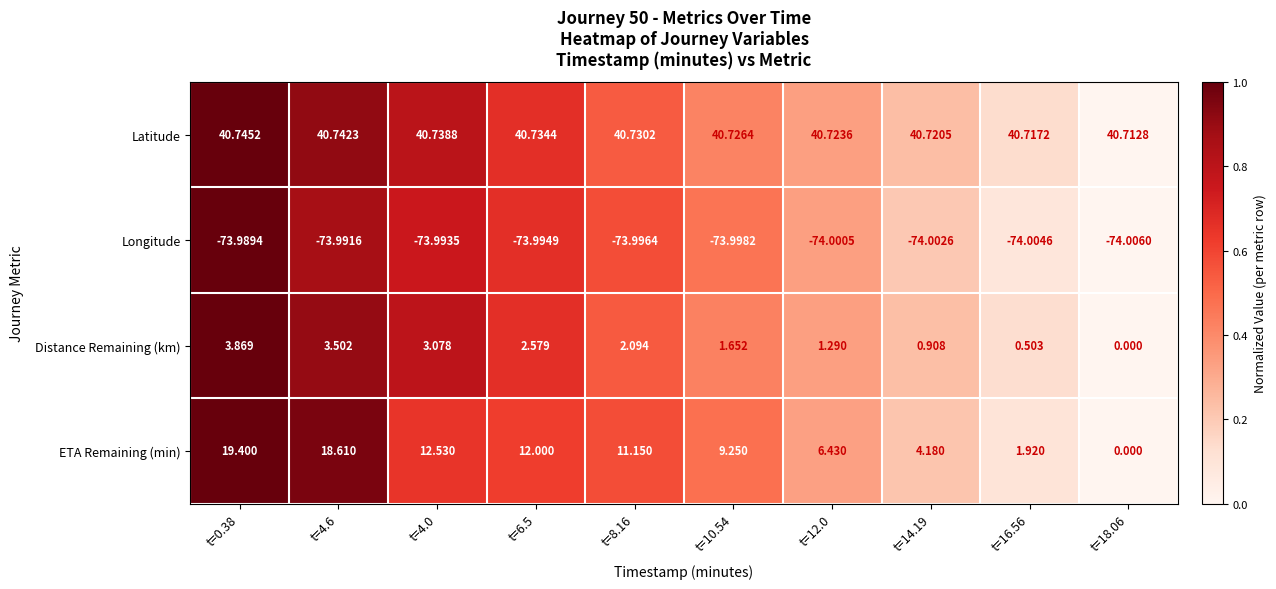

Is the value of ETA Remaining (min) at t=12.0 greater than the value of Latitude at t=0.38?

No